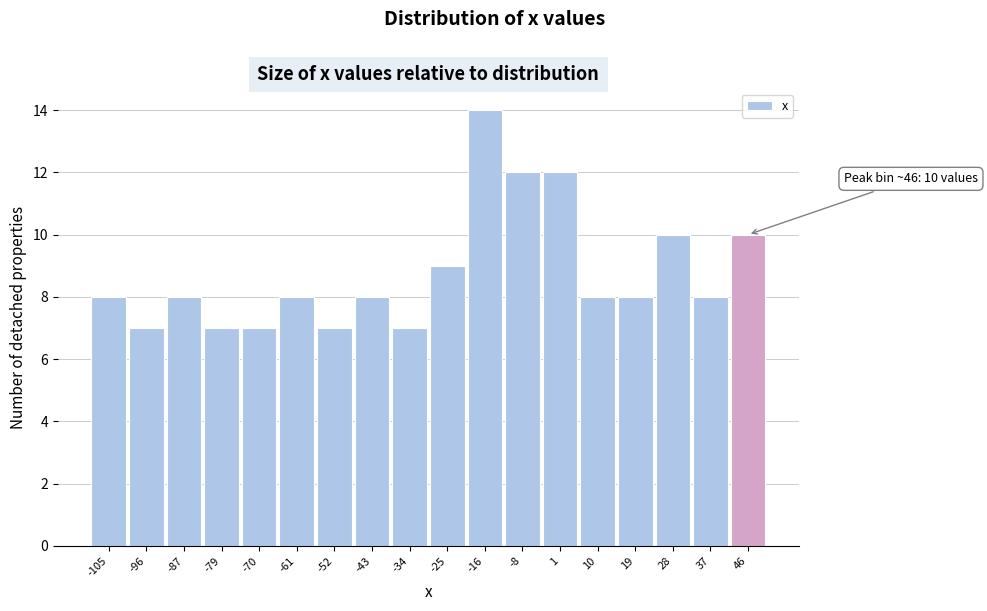

Over which range of the x-axis is the bar tallest?

-21 to -12